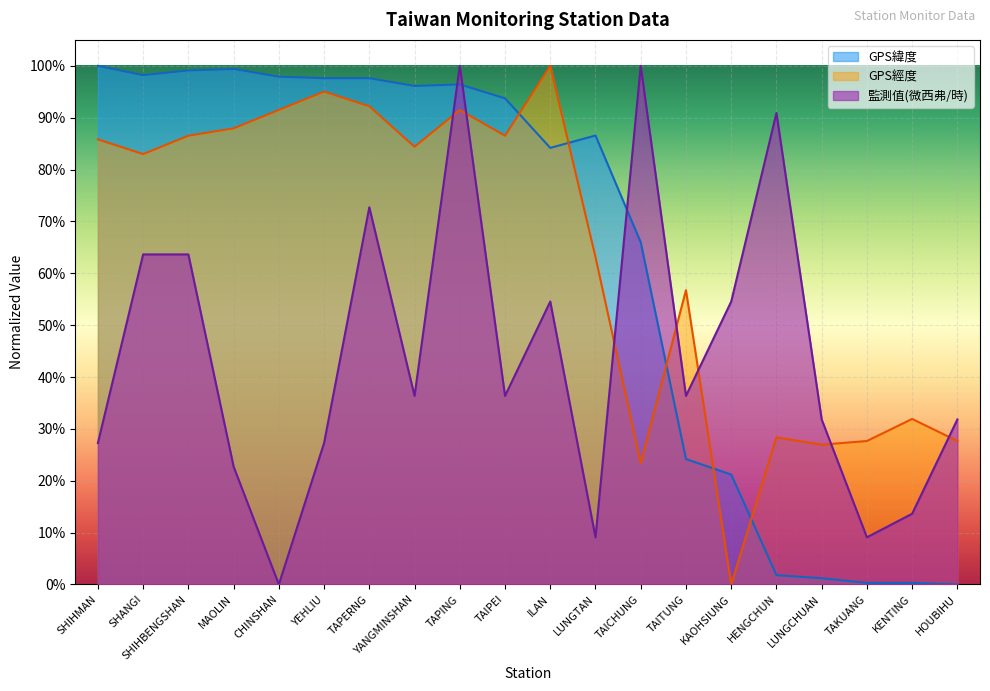

Rank the categories by GPS緯度 value from highest to lowest.

SHIHMAN, MAOLIN, SHIHBENGSHAN, SHANGI, CHINSHAN, YEHLIU, TAPERNG, TAPING, YANGMINSHAN, TAIPEI, LUNGTAN, ILAN, TAICHUNG, TAITUNG, KAOHSIUNG, HENGCHUN, LUNGCHUAN, TAKUANG, KENTING, HOUBIHU